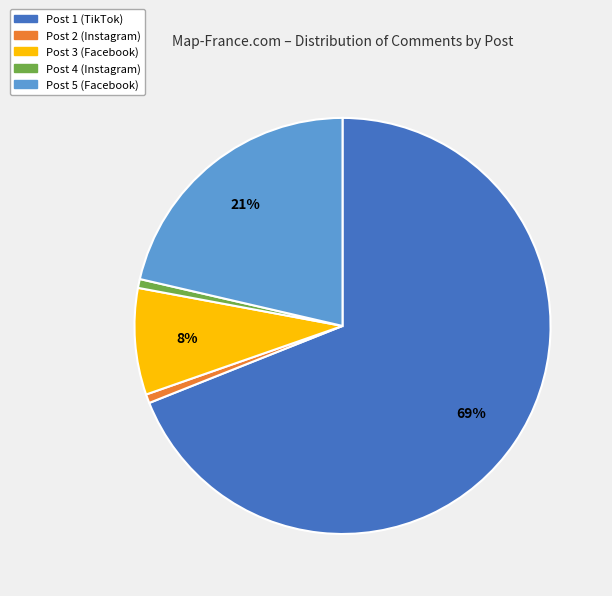

To the nearest percent, what percentage of the pie is Post 4 (Instagram)?

1%